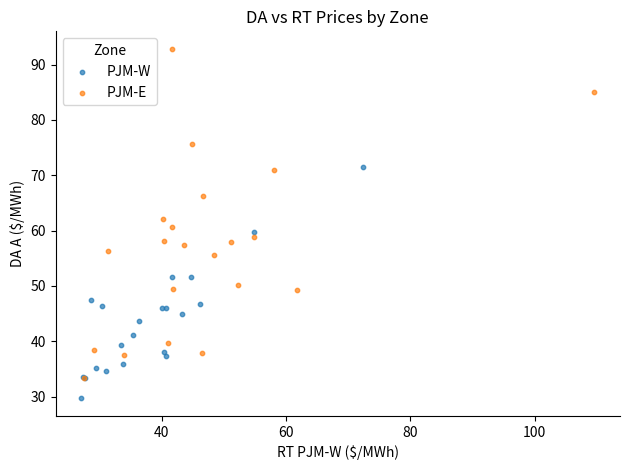

What are all the series names shown in the legend?

PJM-W, PJM-E